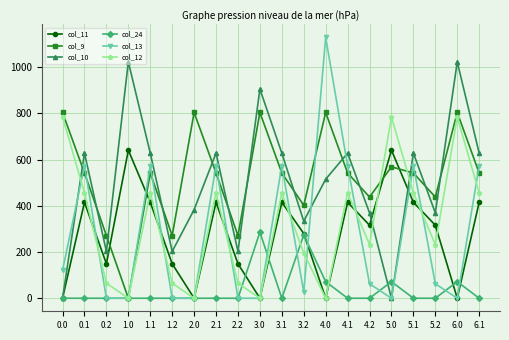

What position from the right is 2.2?

12